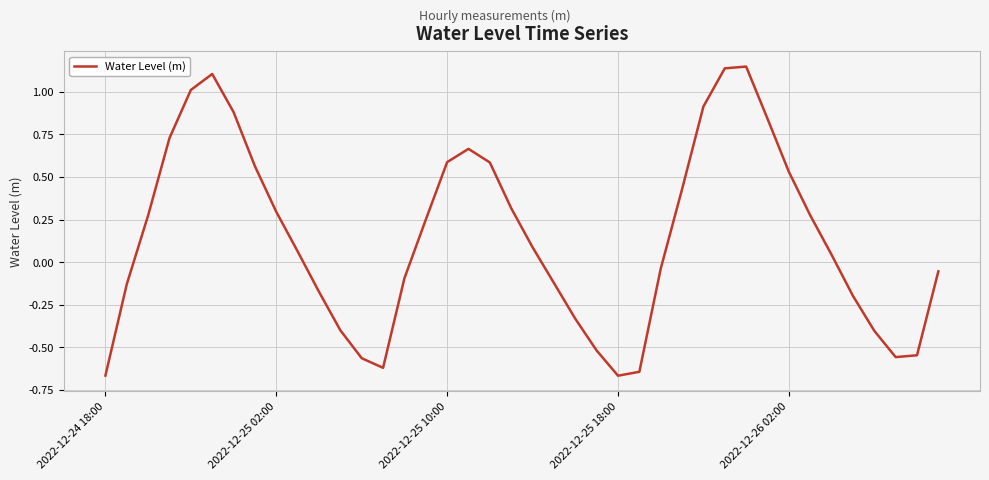

What is the difference between the maximum and minimum values?

1.8